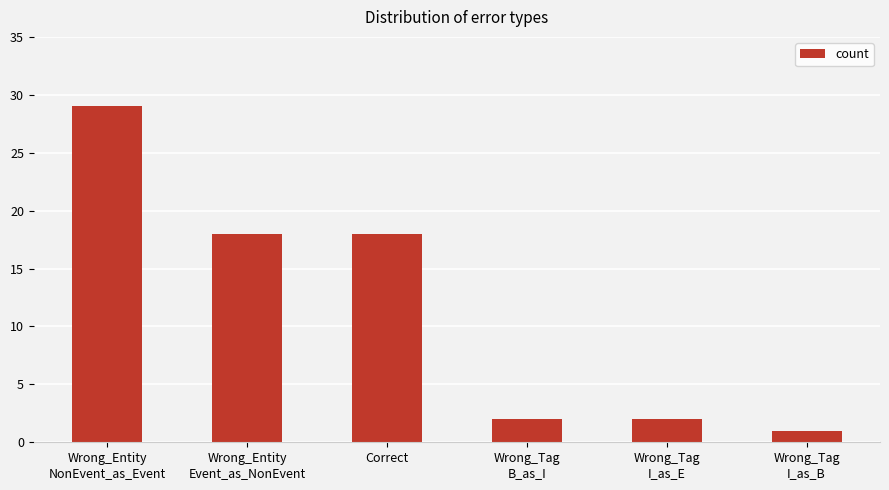

What is the difference between the maximum and minimum values?

28